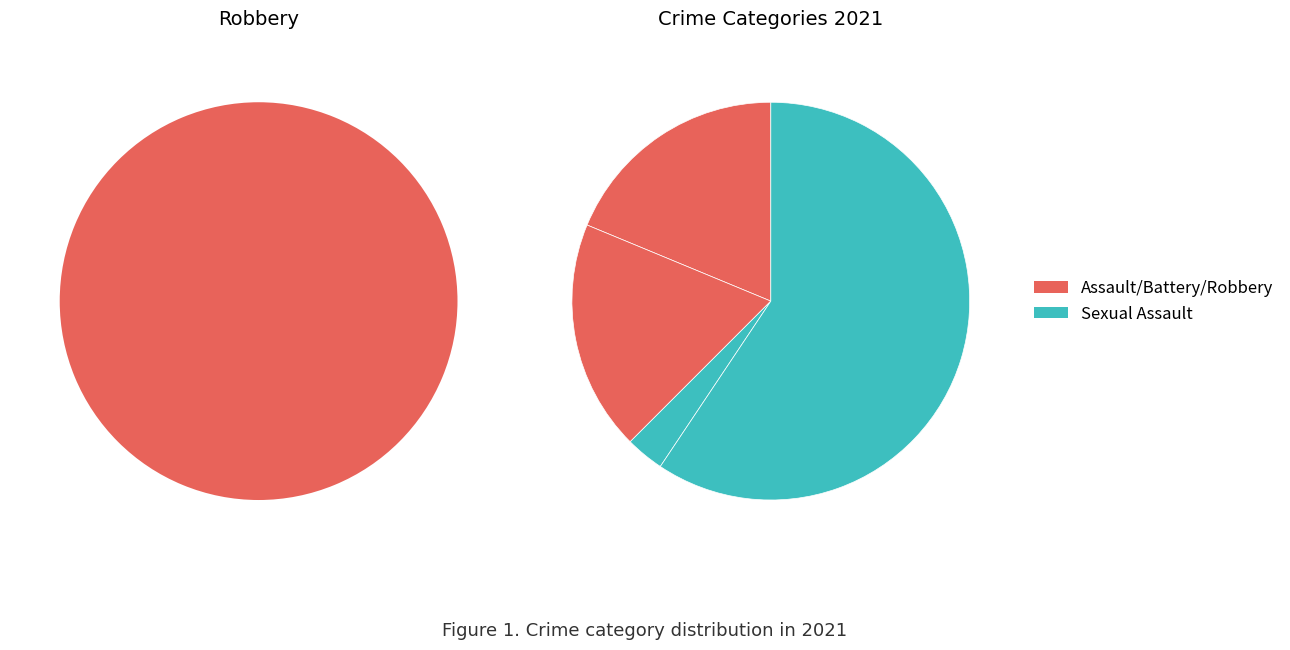

What percentage is the Criminal Sexual Assault slice, to the nearest percent?

3%